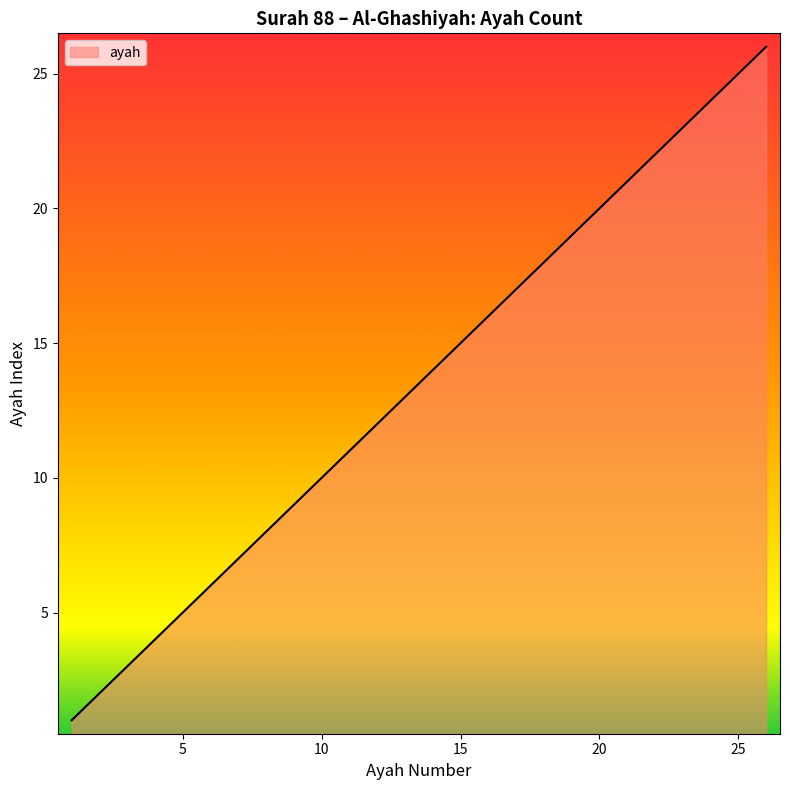

What is the average value?

13.5